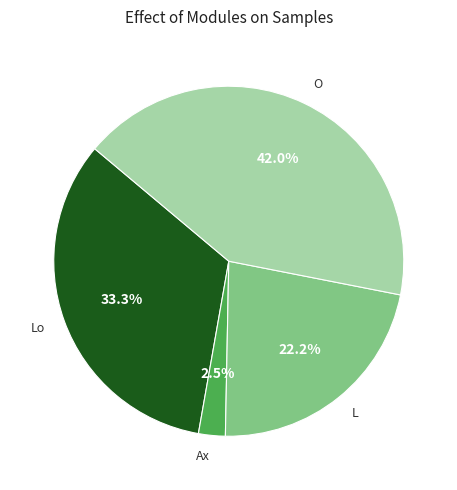

Is there a majority slice in this chart?

No